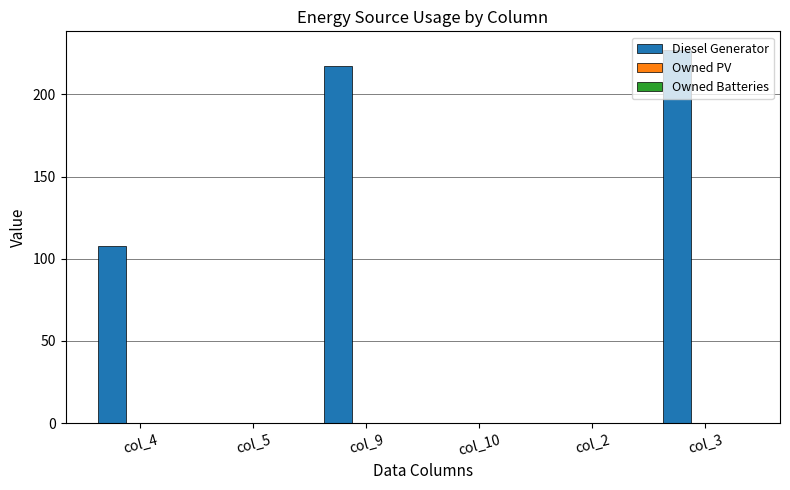

Between col_5 and col_9, which is larger?

col_9